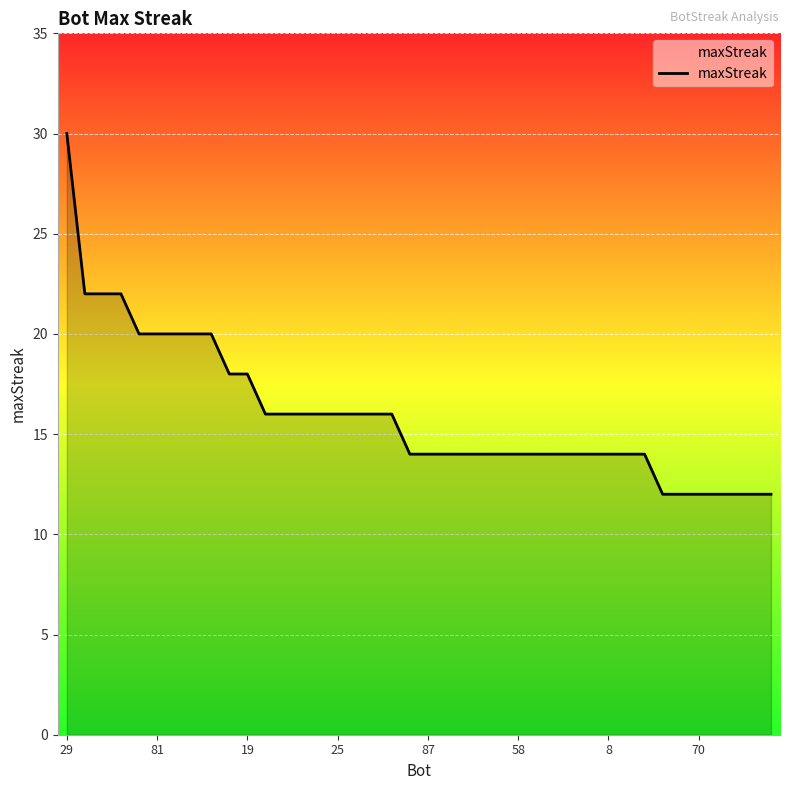

How many values are between 14 and 18?

24